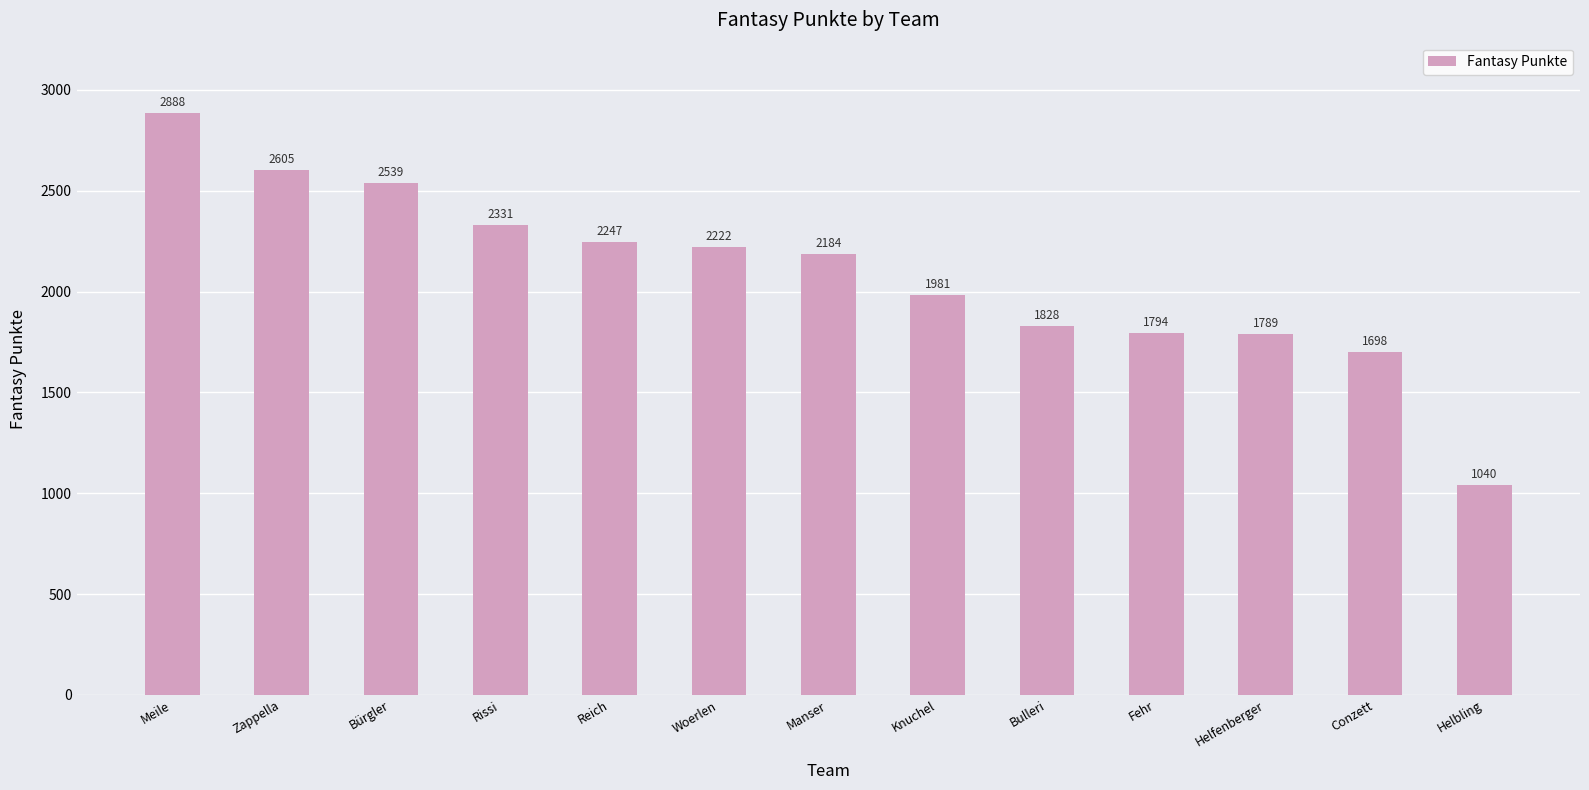

Reading left to right, extract all data points from this chart.

2888	2605	2539	2331	2247	2222	2184	1981	1828	1794	1789	1698	1040